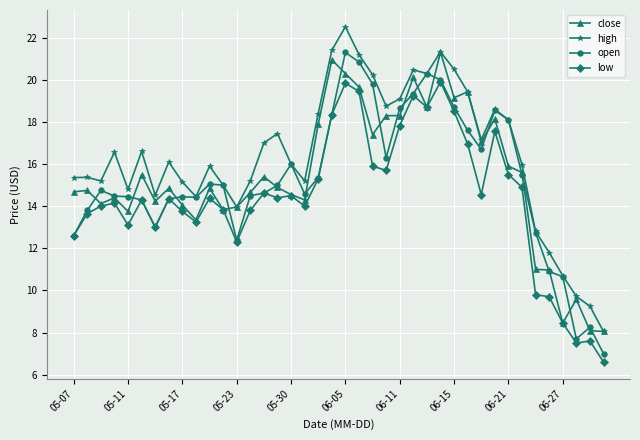

What is the smallest value displayed?

6.6